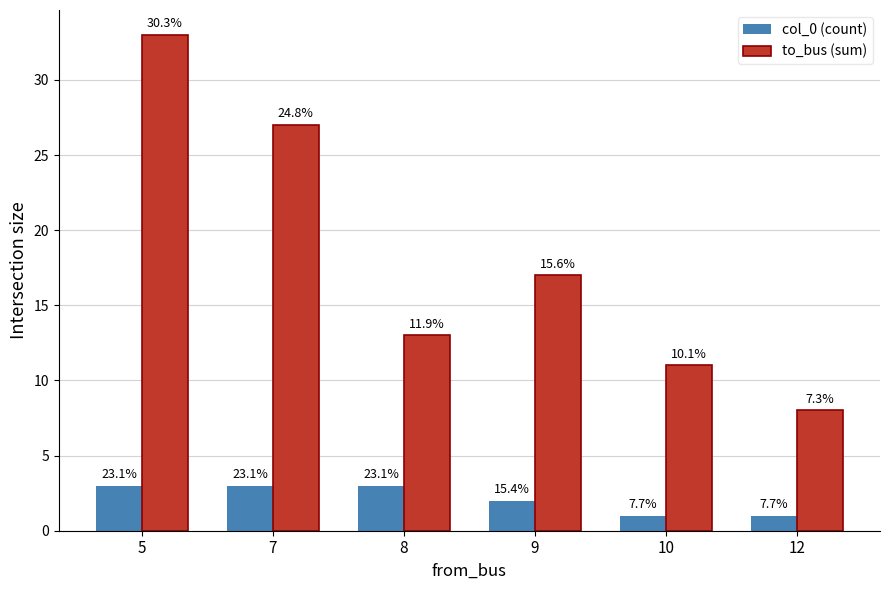

At how many categories does at least one series exceed 3?

6